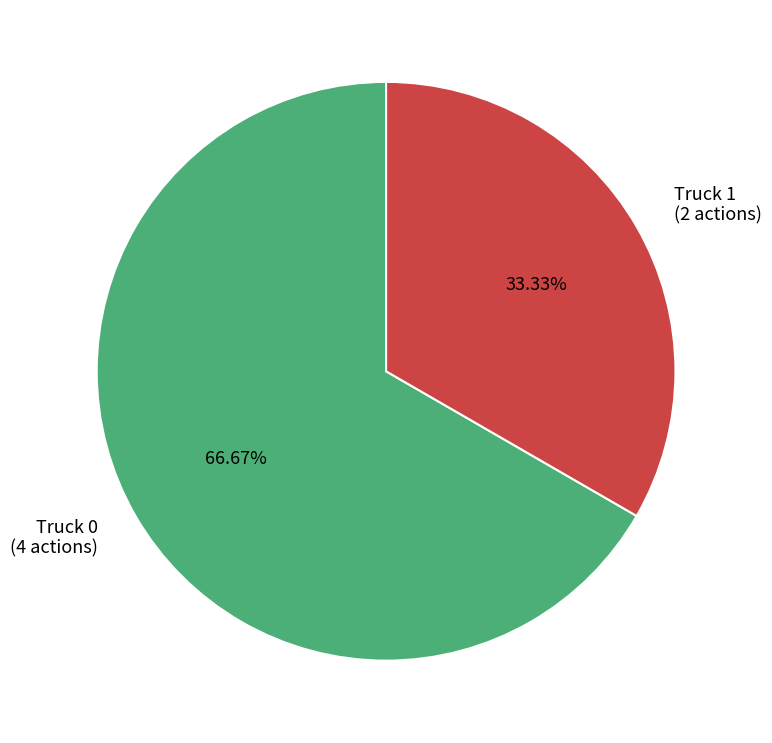

Is there any slice that represents more than half of the pie?

Yes